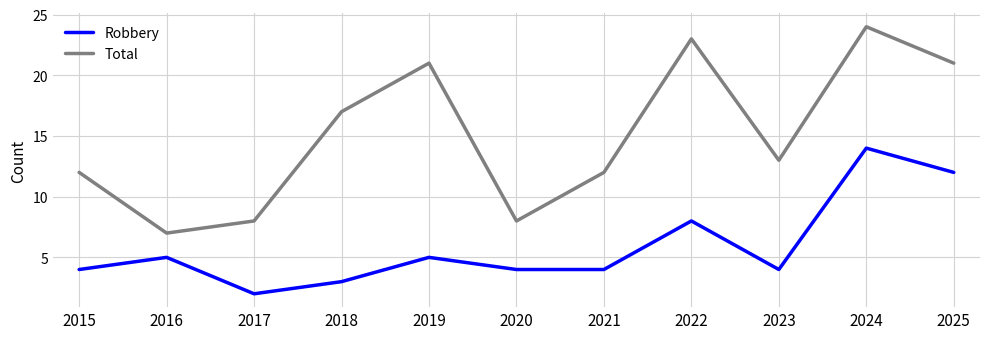

What is the average value of the Total series?

15